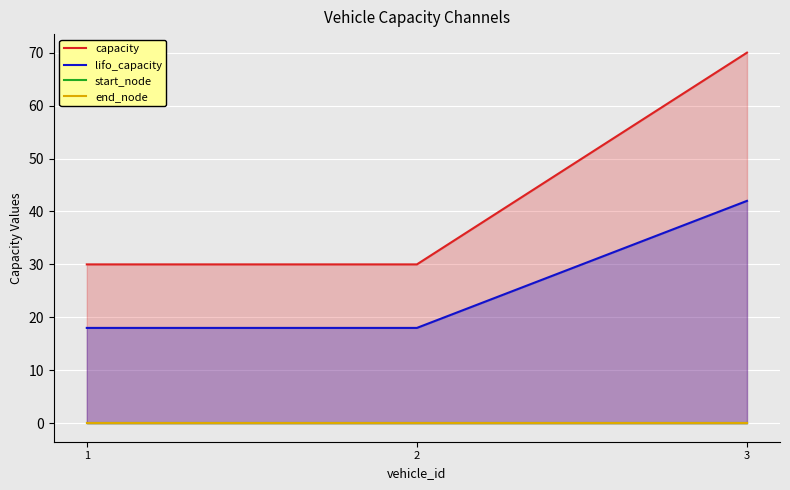

The lifo_capacity series shows 10 at 2. True or false?

False